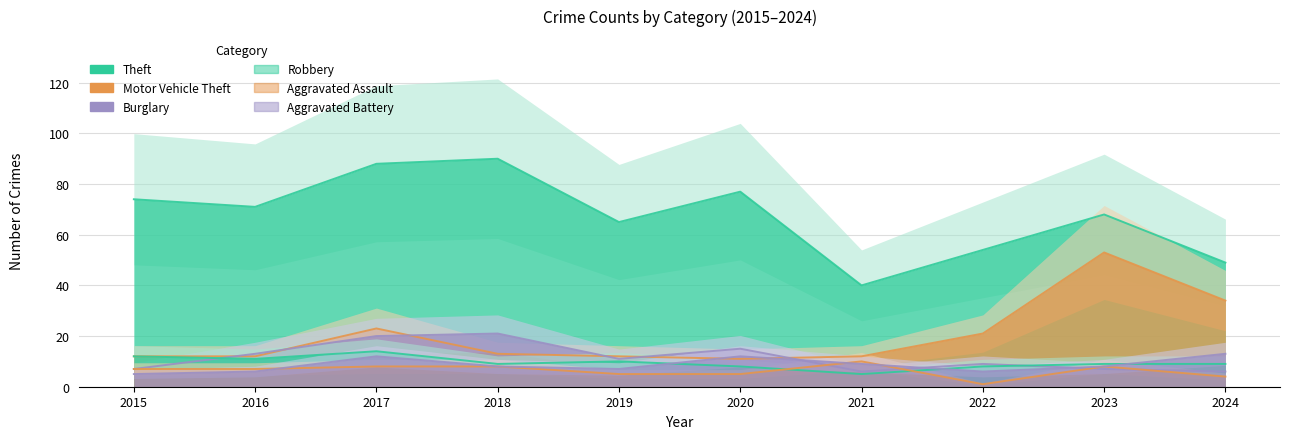

At 2017, list the series in order from smallest to largest.

Aggravated Assault, Aggravated Battery, Robbery, Burglary, Motor Vehicle Theft, Theft